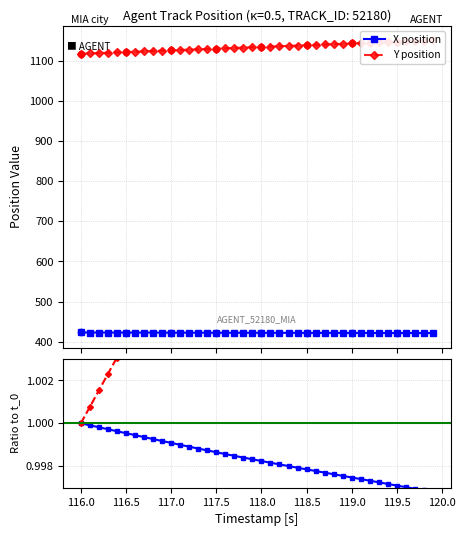

Which series contains the lowest Y value?

X / X_0